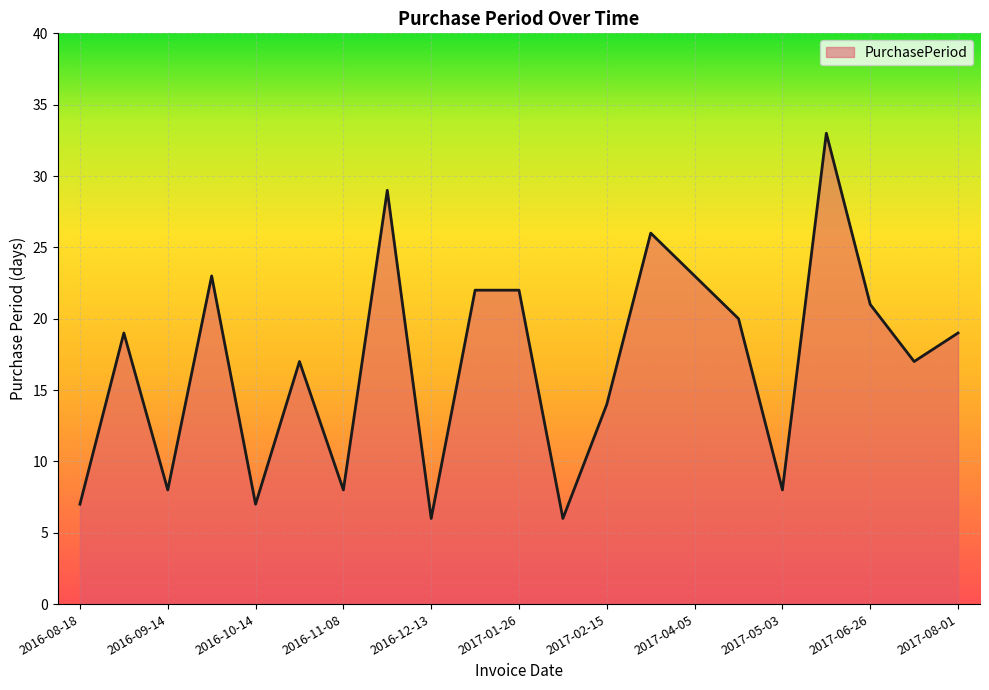

Reading right to left, transcribe all the data shown in this chart.

19	17	21	33	8	20	23	26	14	6	22	22	6	29	8	17	7	23	8	19	7